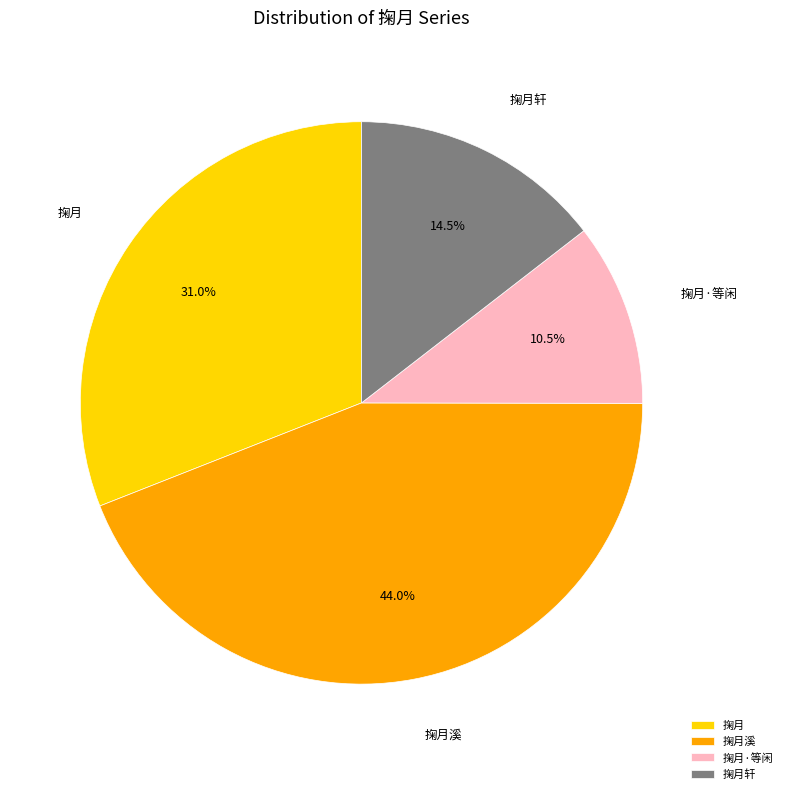

What percentage is NOT represented by 掬月?

69.0%